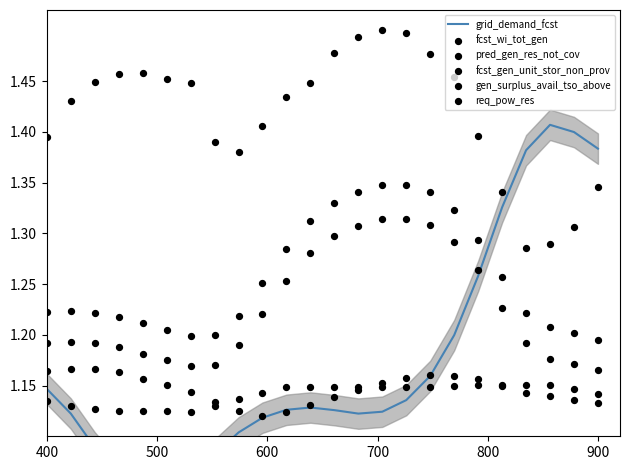

Which series has the widest spread of Y values?

grid_demand_fcst